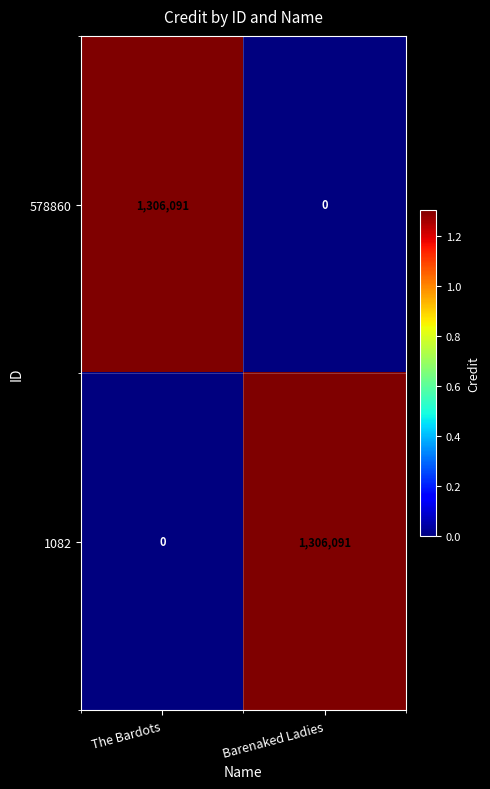

What is the difference between the highest and lowest values at Barenaked Ladies?

1306091